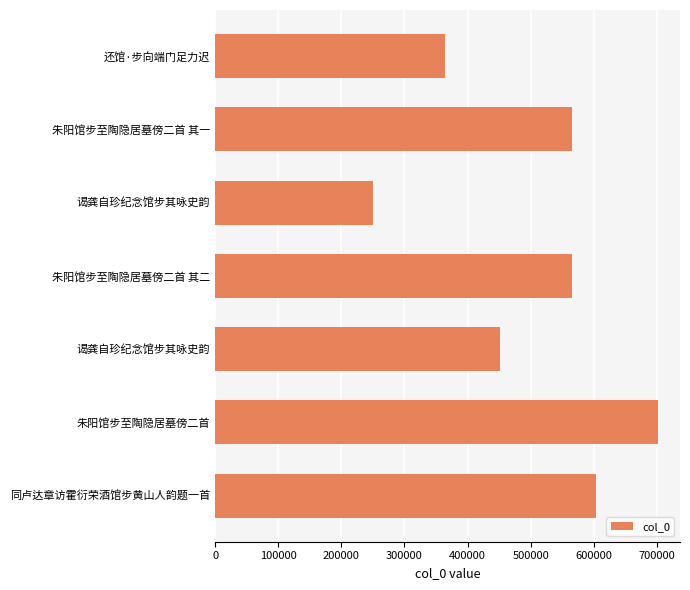

How many data points are less than 565912?

3